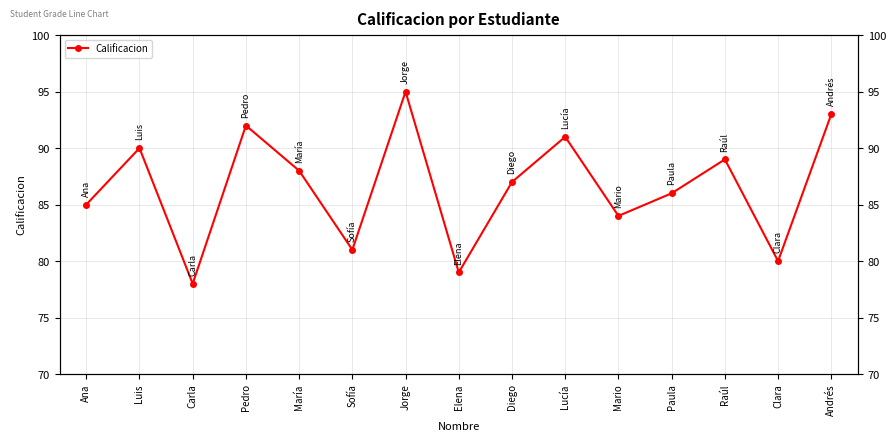

Where does the data first go above 87?

Luis